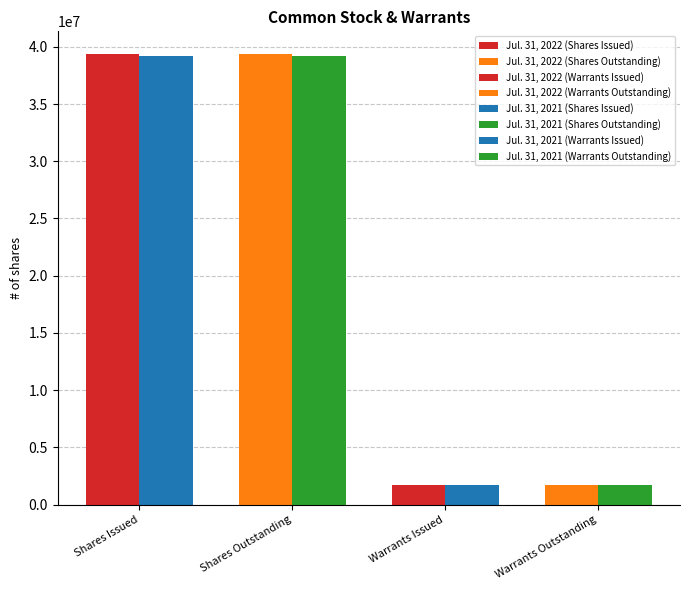

What is the label of the 3rd bar from the left?

Warrants Issued